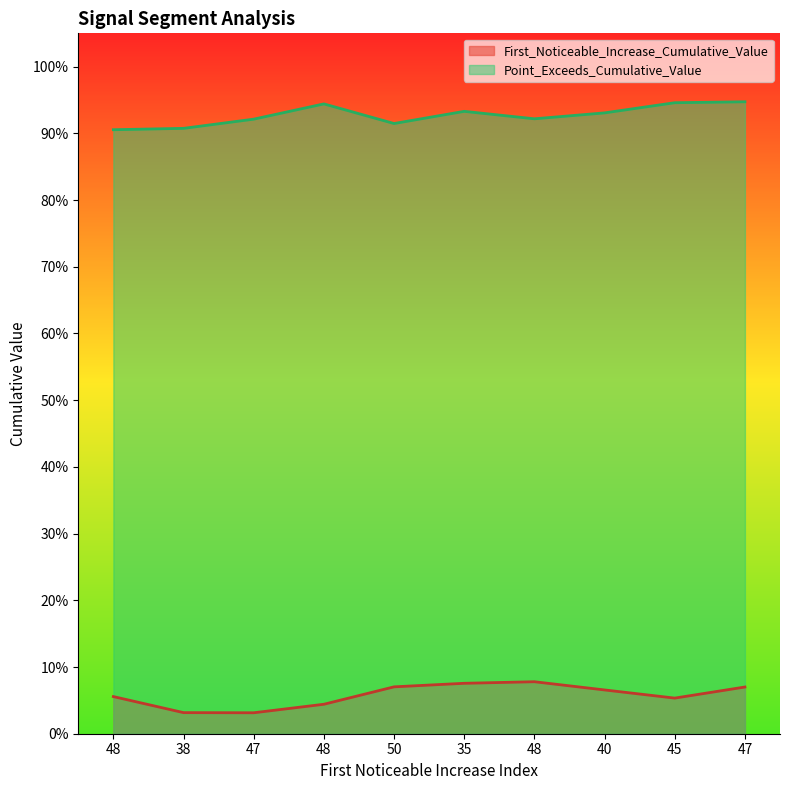

Reading right to left, what are all the values shown in this chart?

First_Noticeable_Increase_Cumulative_Value: 0.1	0.1	0.1	0.1	0.1	0.1	0.0	0.0	0.0	0.1
Point_Exceeds_Cumulative_Value: 0.9	0.9	0.9	0.9	0.9	0.9	0.9	0.9	0.9	0.9